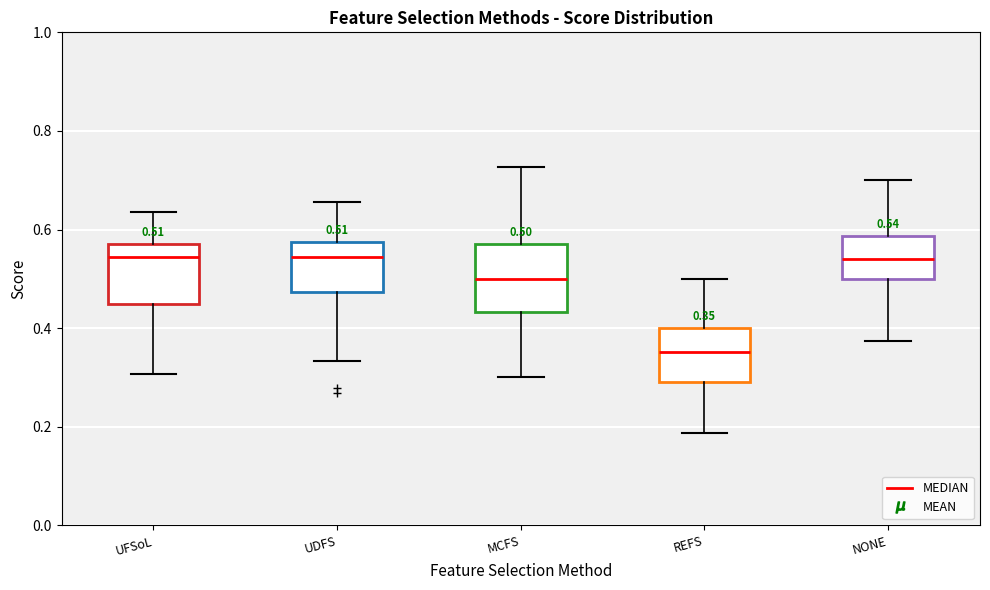

Which box's median line is the lowest?

REFS